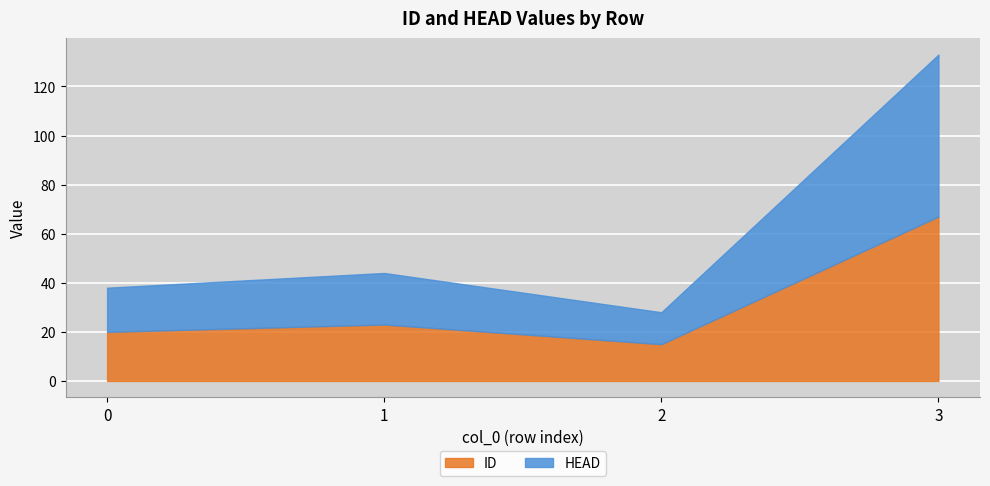

True or false: HEAD and ID intersect in this chart.

False